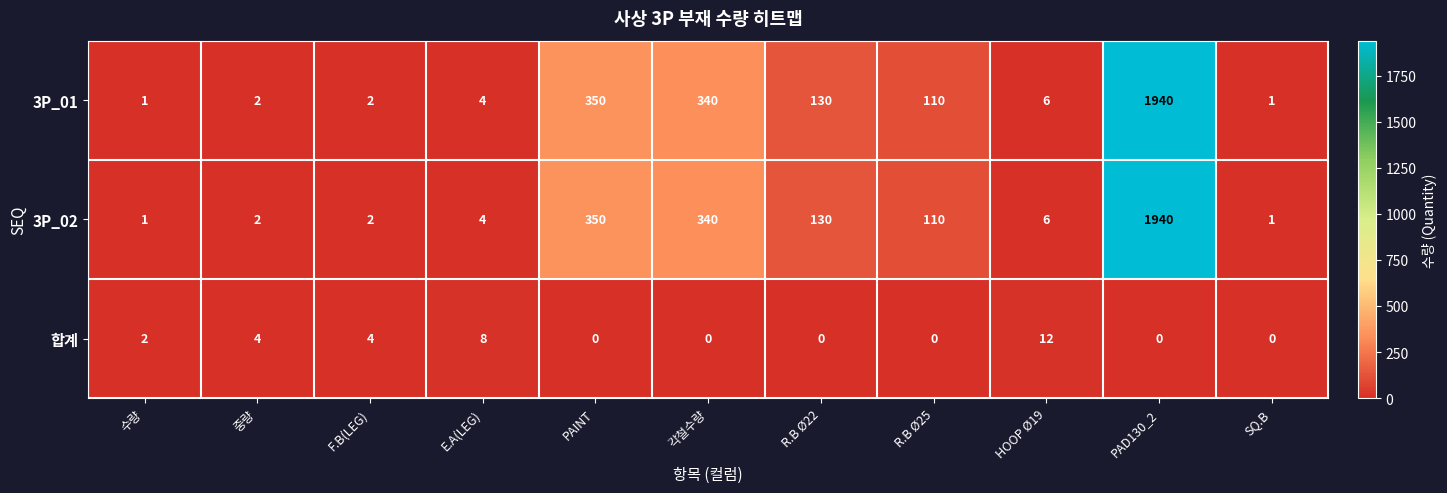

True or false: 3P_01 has a value of 72 at 각철수량.

False